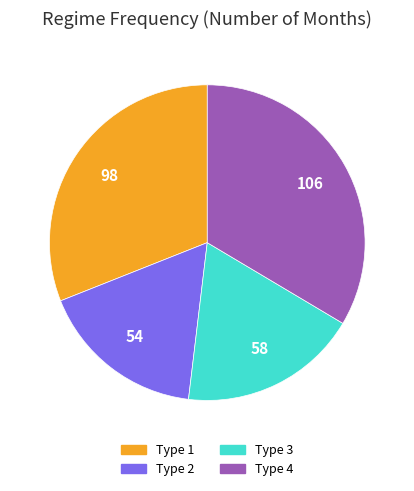

Rank the categories by value from lowest to highest.

Type 2, Type 3, Type 1, Type 4